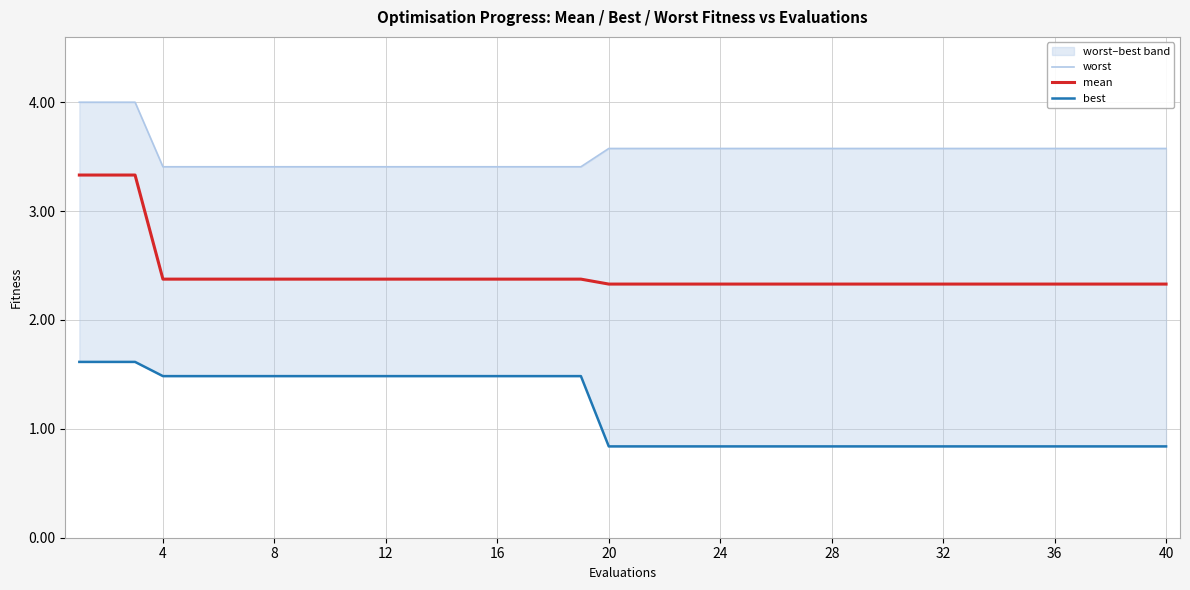

Reading left to right, transcribe all the data shown in this chart.

worst: 4.0	4.0	4.0	3.4	3.4	3.4	3.4	3.4	3.4	3.4	3.4	3.4	3.4	3.4	3.4	3.4	3.4	3.4	3.4	3.6	3.6	3.6	3.6	3.6	3.6	3.6	3.6	3.6	3.6	3.6	3.6	3.6	3.6	3.6	3.6	3.6	3.6	3.6	3.6	3.6
mean: 3.3	3.3	3.3	2.4	2.4	2.4	2.4	2.4	2.4	2.4	2.4	2.4	2.4	2.4	2.4	2.4	2.4	2.4	2.4	2.3	2.3	2.3	2.3	2.3	2.3	2.3	2.3	2.3	2.3	2.3	2.3	2.3	2.3	2.3	2.3	2.3	2.3	2.3	2.3	2.3
best: 1.6	1.6	1.6	1.5	1.5	1.5	1.5	1.5	1.5	1.5	1.5	1.5	1.5	1.5	1.5	1.5	1.5	1.5	1.5	0.8	0.8	0.8	0.8	0.8	0.8	0.8	0.8	0.8	0.8	0.8	0.8	0.8	0.8	0.8	0.8	0.8	0.8	0.8	0.8	0.8